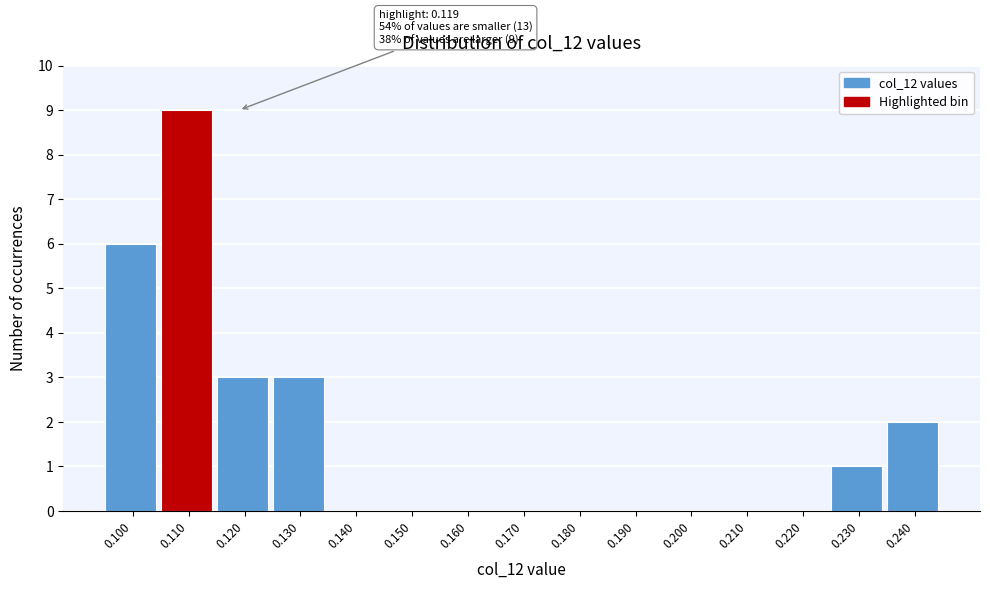

Reading left to right, list all the values displayed in this chart.

0.100=6	0.110=9	0.120=3	0.130=3	0.140=0	0.150=0	0.160=0	0.170=0	0.180=0	0.190=0	0.200=0	0.210=0	0.220=0	0.230=1	0.240=2